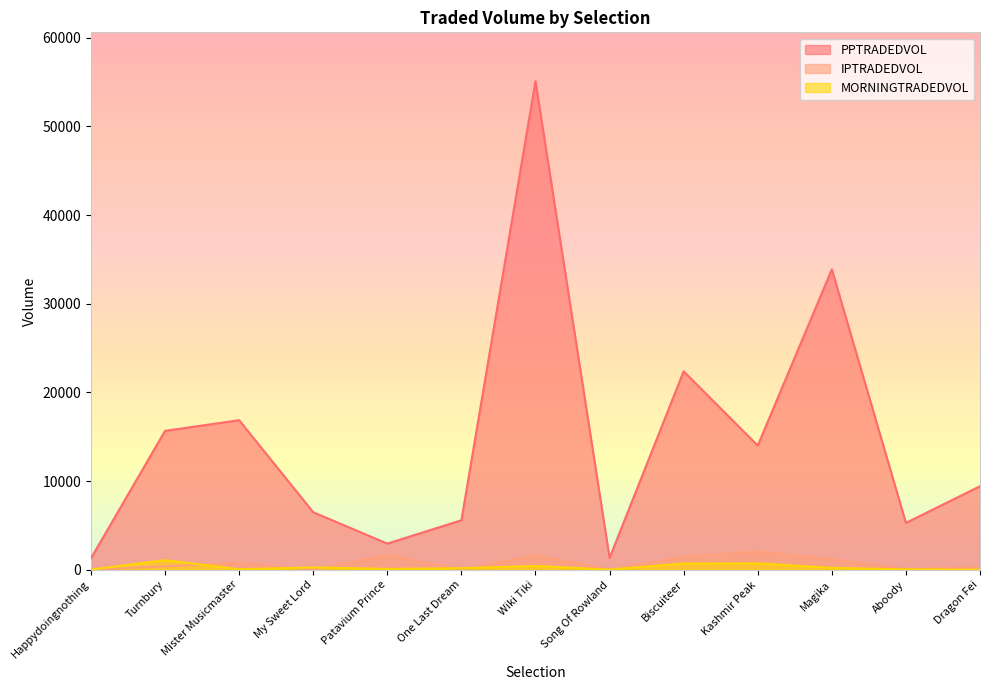

Rank the series at Wiki Tiki from highest to lowest value.

PPTRADEDVOL, IPTRADEDVOL, MORNINGTRADEDVOL